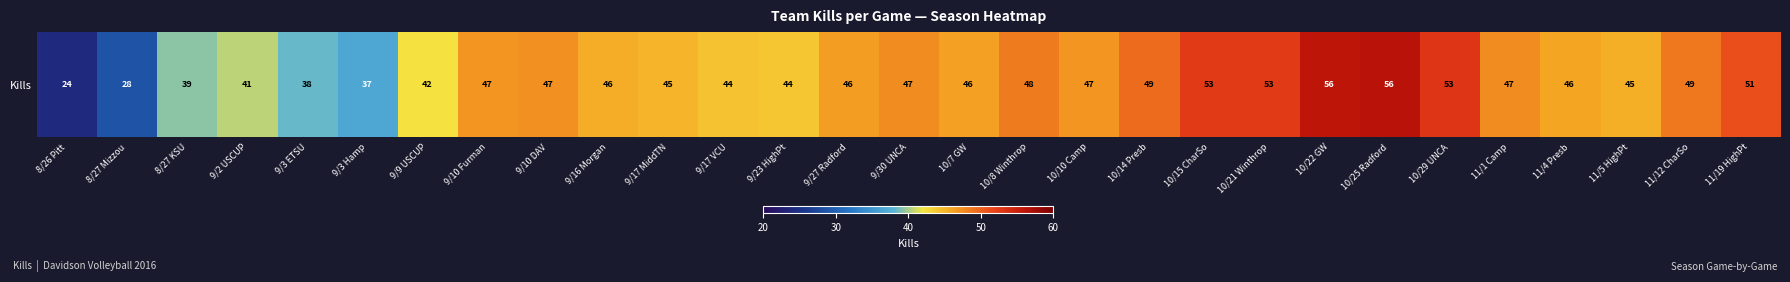

What is the smallest value displayed?

24.0